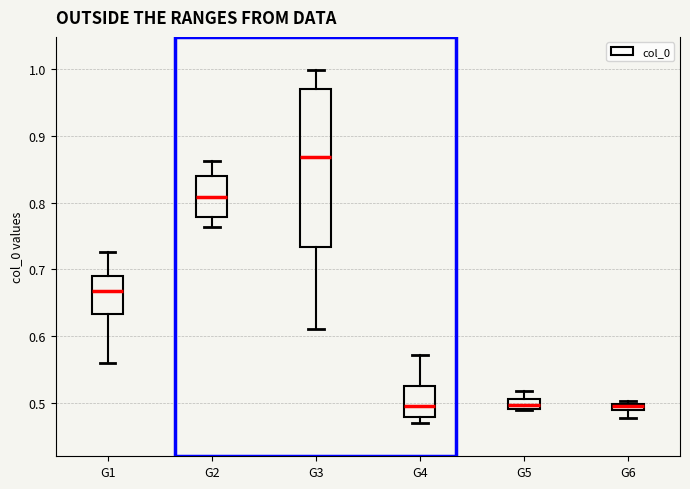

Where does the upper whisker of the box for G3 end on the y-axis? The values are not printed on the chart, so give them approximately, as read against the axis.

1.00